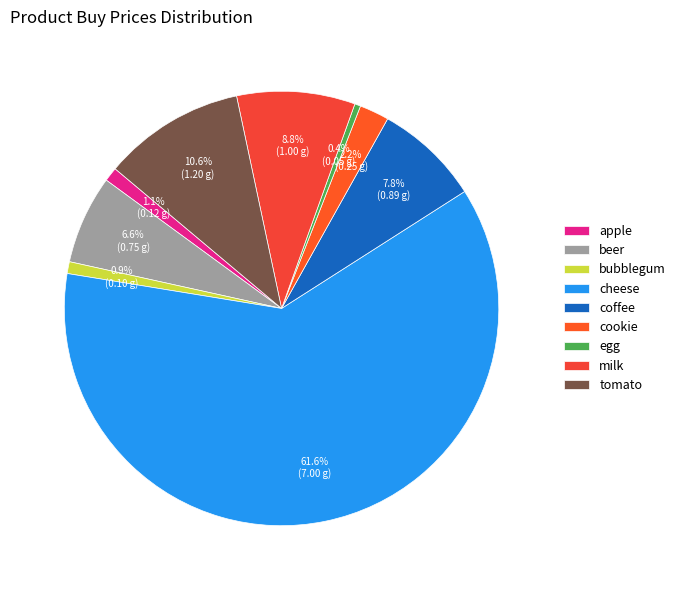

How many segments does this pie chart have?

9